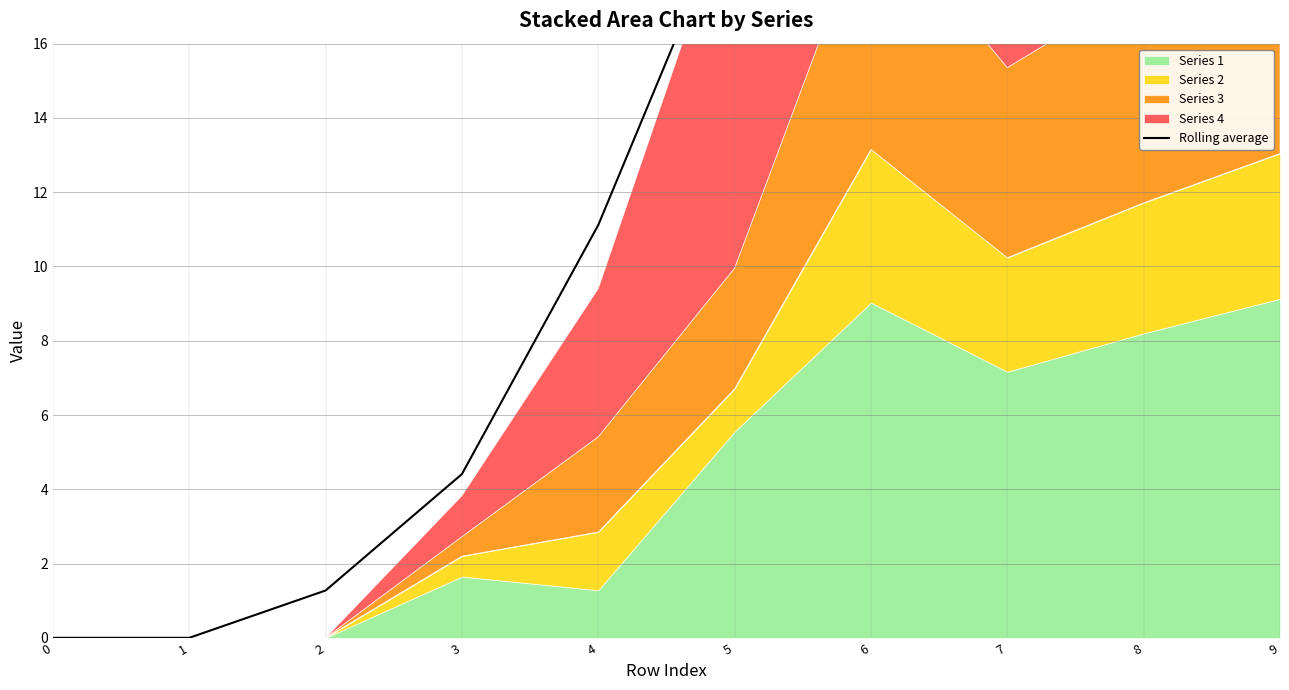

Is it true that the value at 9 is 20.6?

True